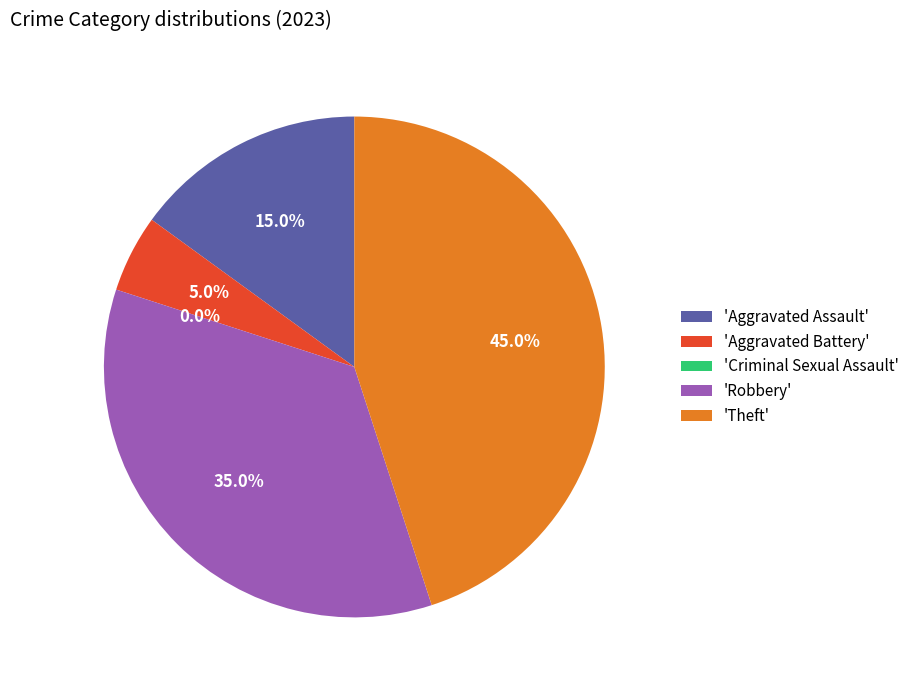

Is there a majority slice in this chart?

No